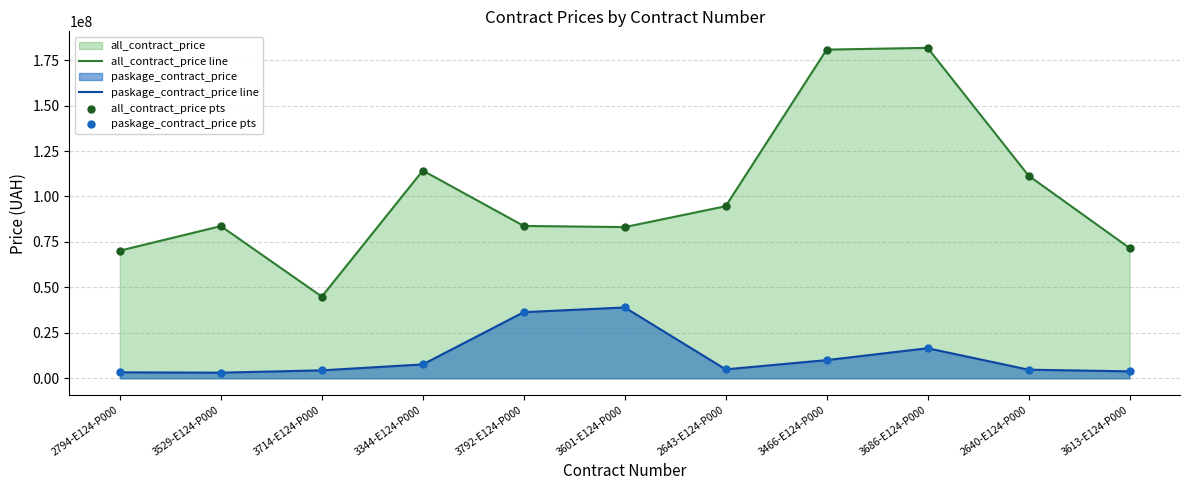

Which series has the largest Y range (max minus min)?

all_contract_price line